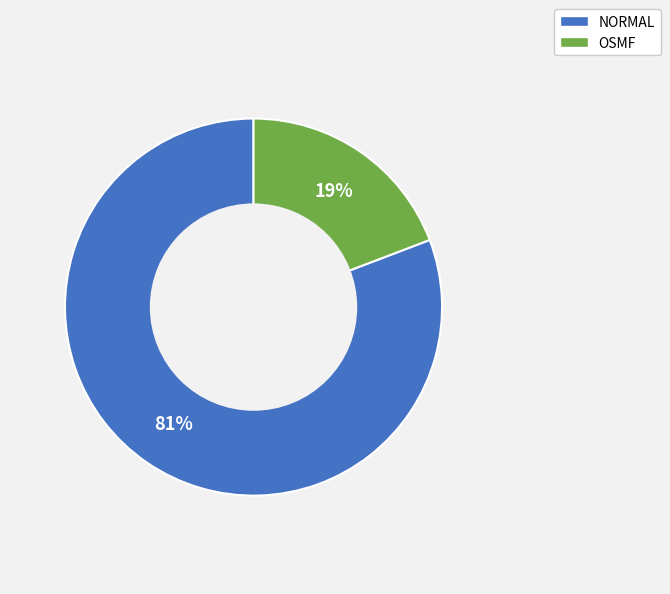

Which has a higher value, OSMF or NORMAL?

NORMAL